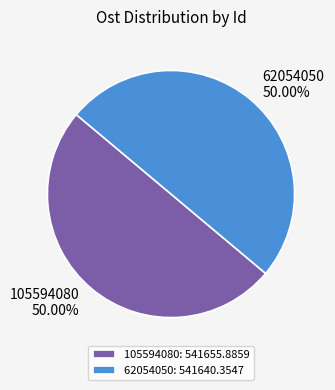

What is the ratio of the value at 105594080: 541655.8859 to the value at 62054050: 541640.3547?

1.0